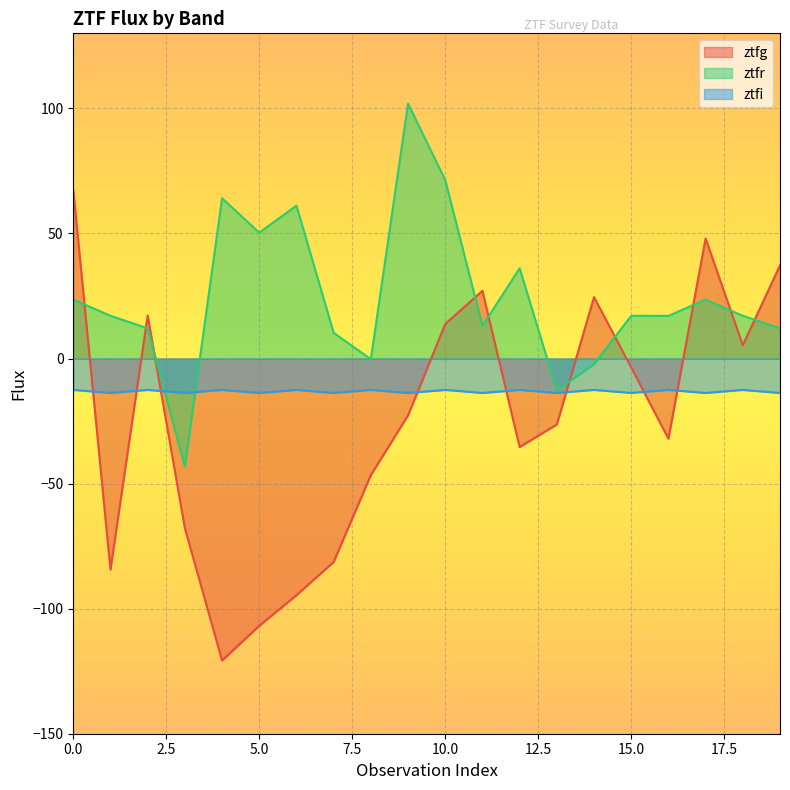

True or false: ztfg has a value of 67.4 at 0.

True